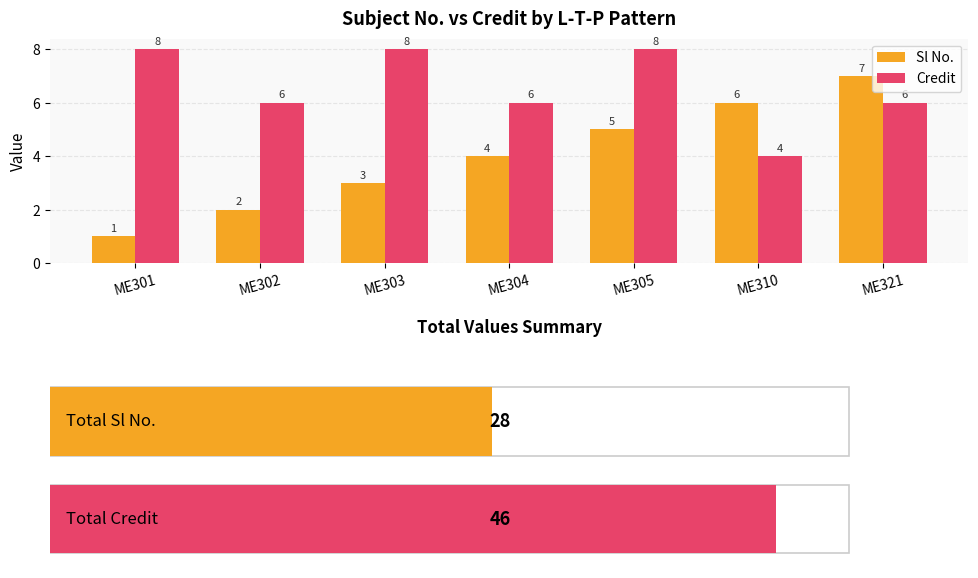

True or false: Credit has a value of 6 at ME304.

True